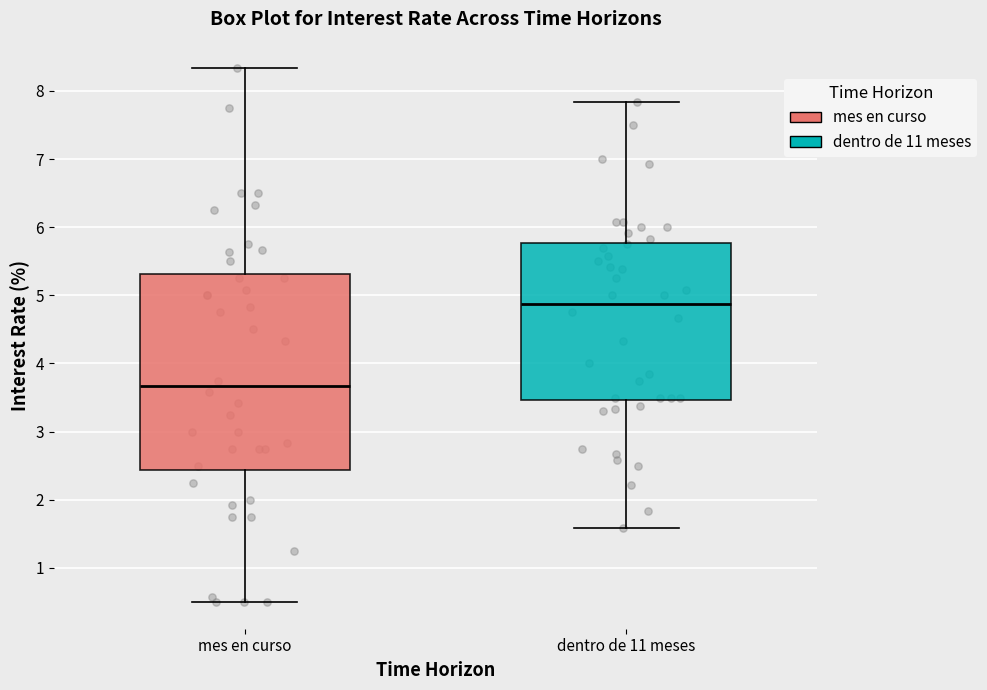

Where does the median line of the box for mes en curso sit on the y-axis? The values are not printed on the chart, so give them approximately, as read against the axis.

3.7